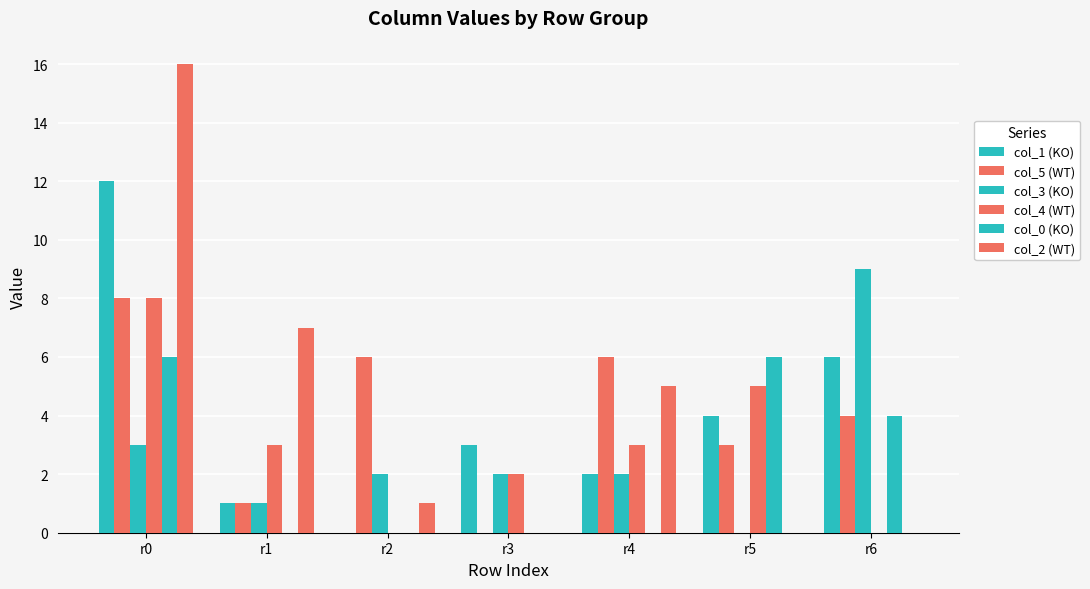

Between r1 and r4, which is larger?

r4